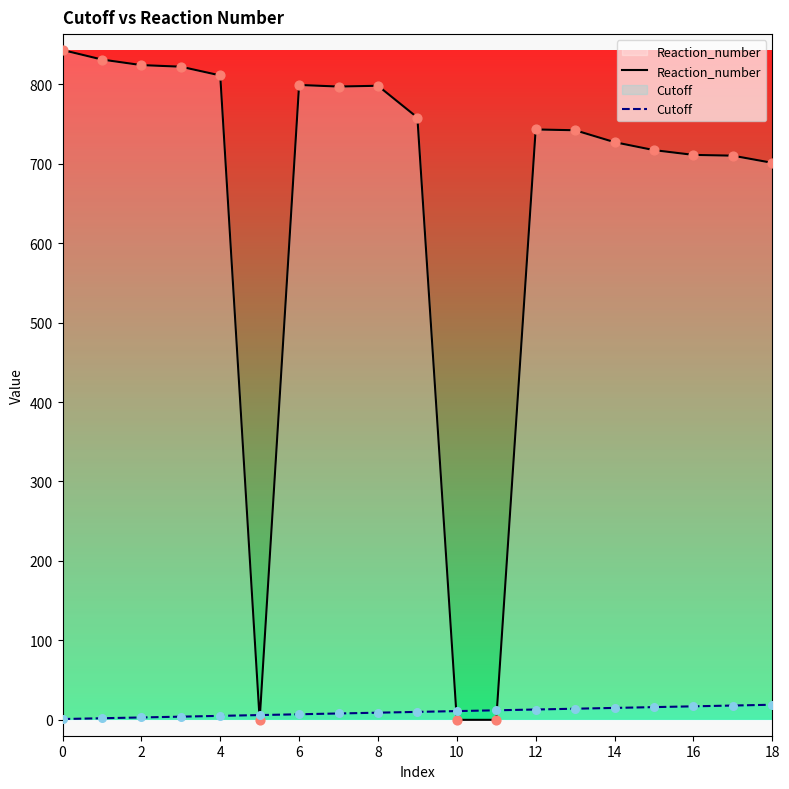

What is the total value across all series at 13?

756